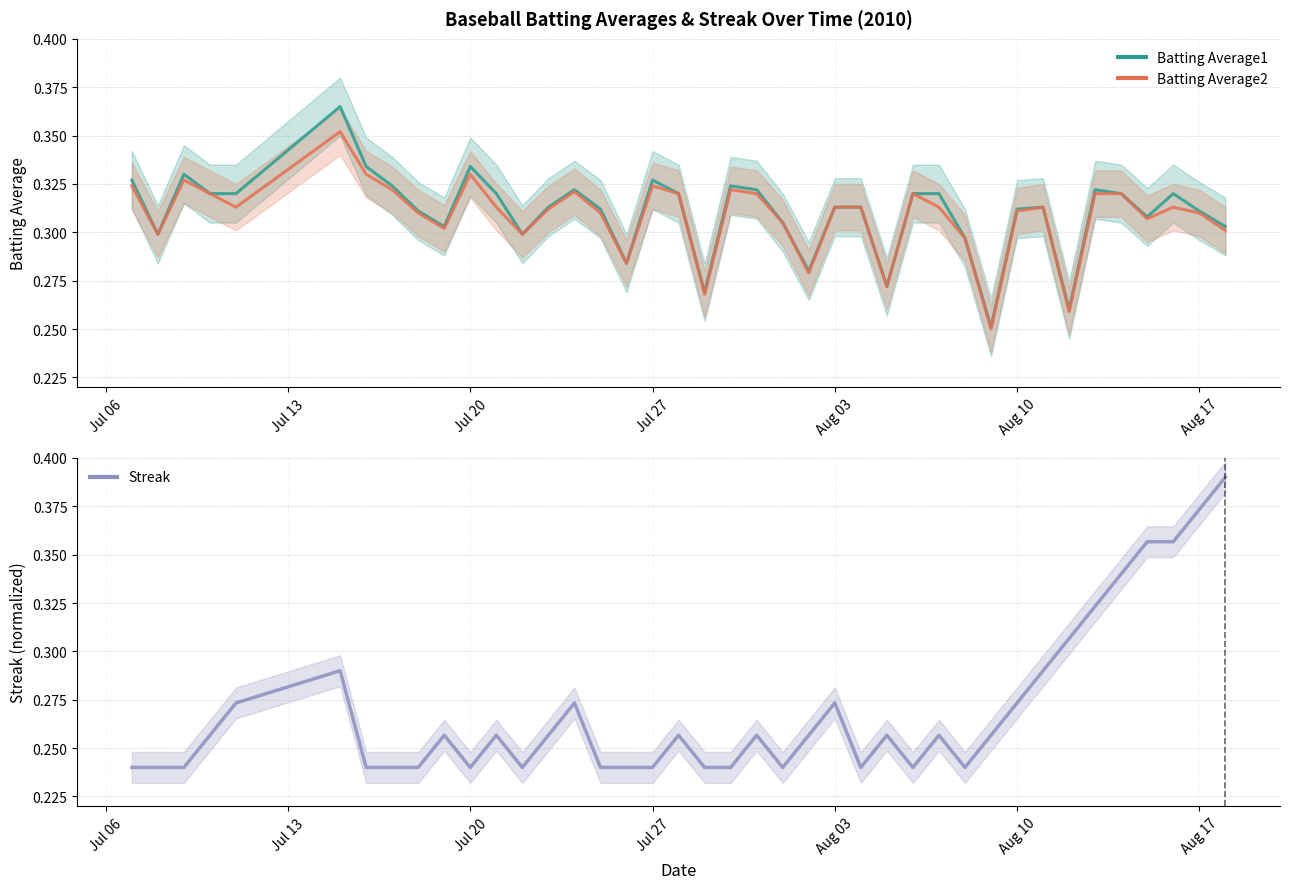

List the series in order of their peak value, lowest first.

Batting Average2, Batting Average1, Streak